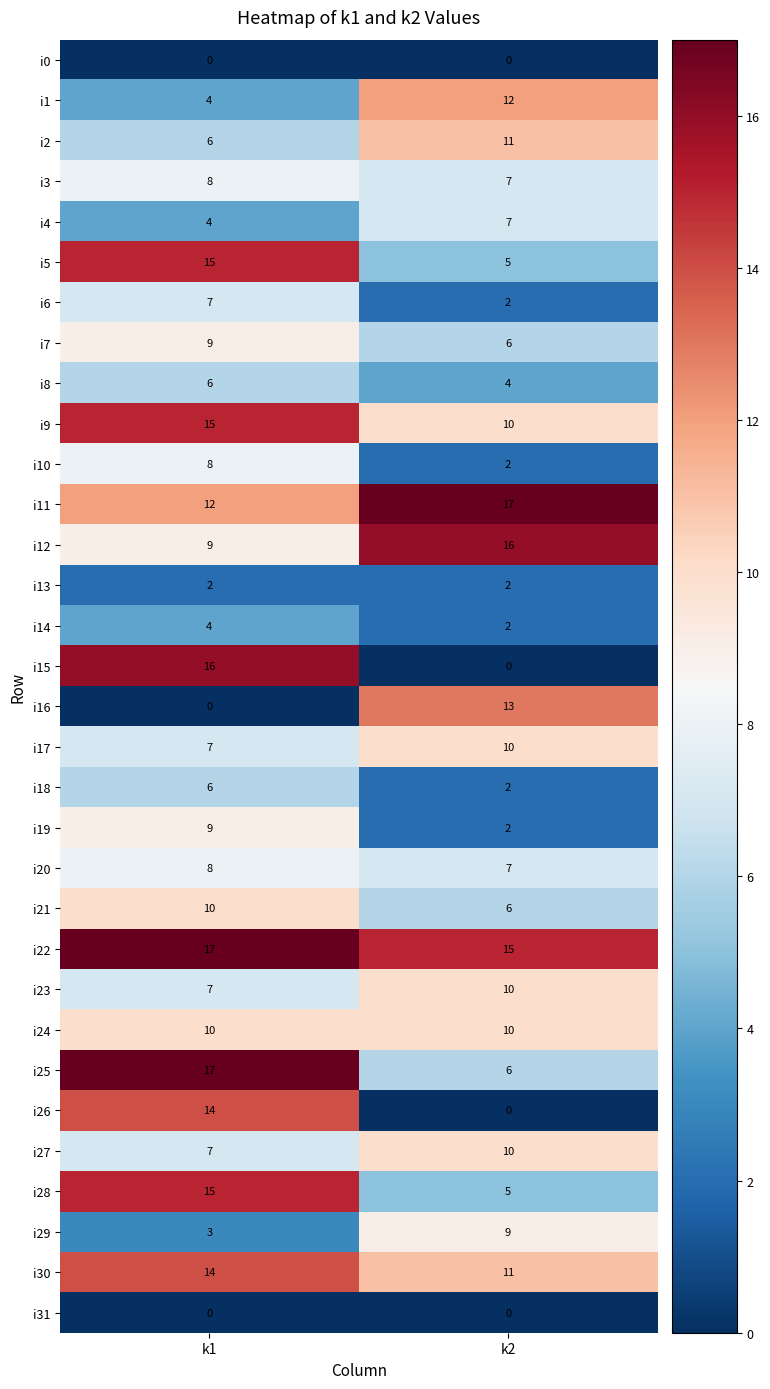

Rank the categories by i22 value from highest to lowest.

k1, k2